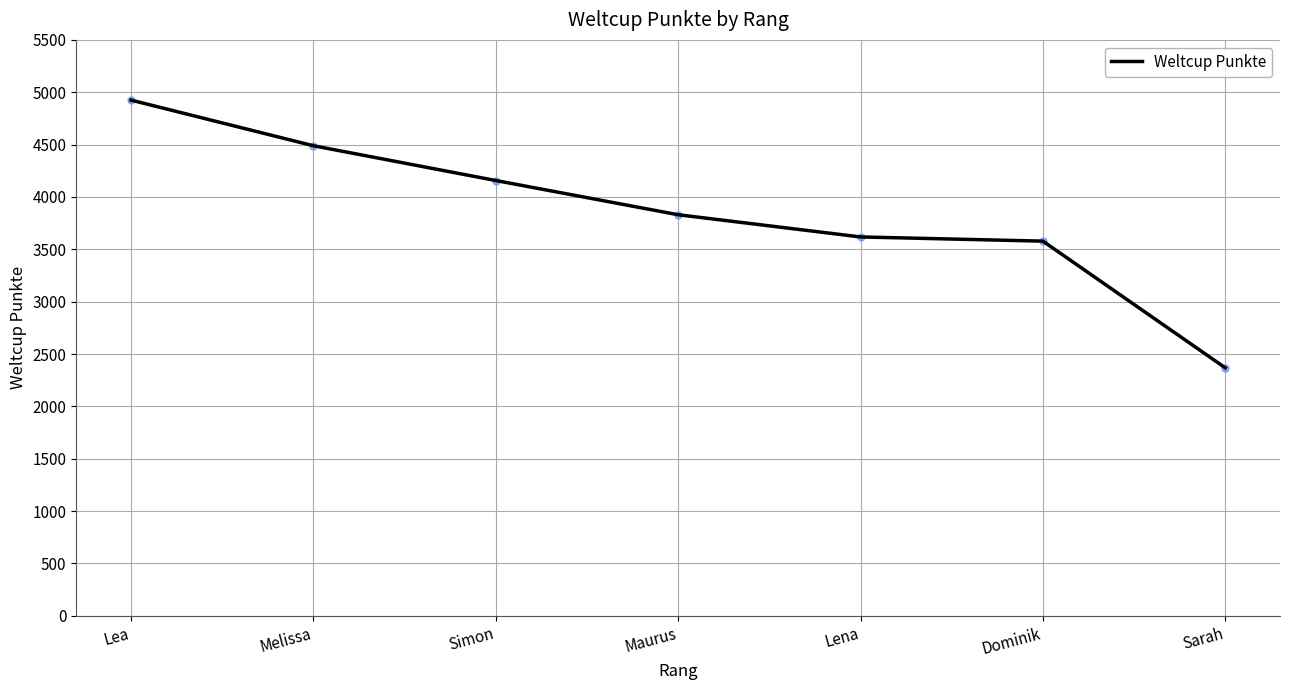

The chart shows a value of 4489 at Melissa. True or false?

True